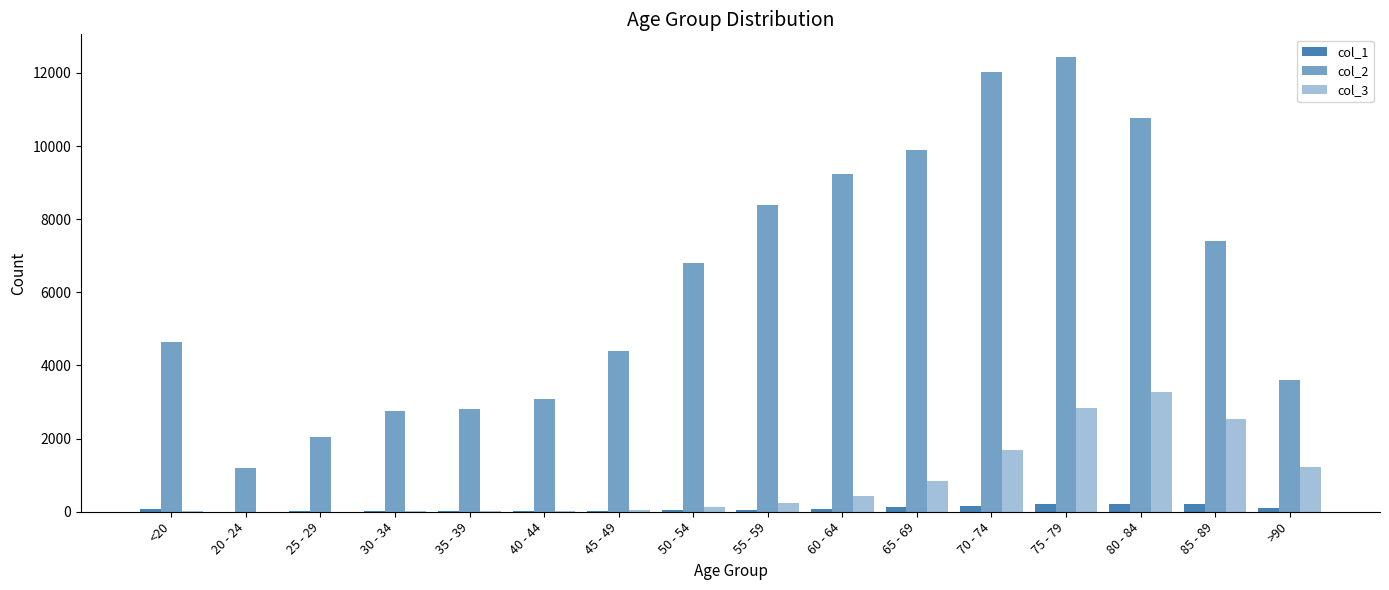

Which series changed the most between 20 - 24 and 30 - 34?

col_2